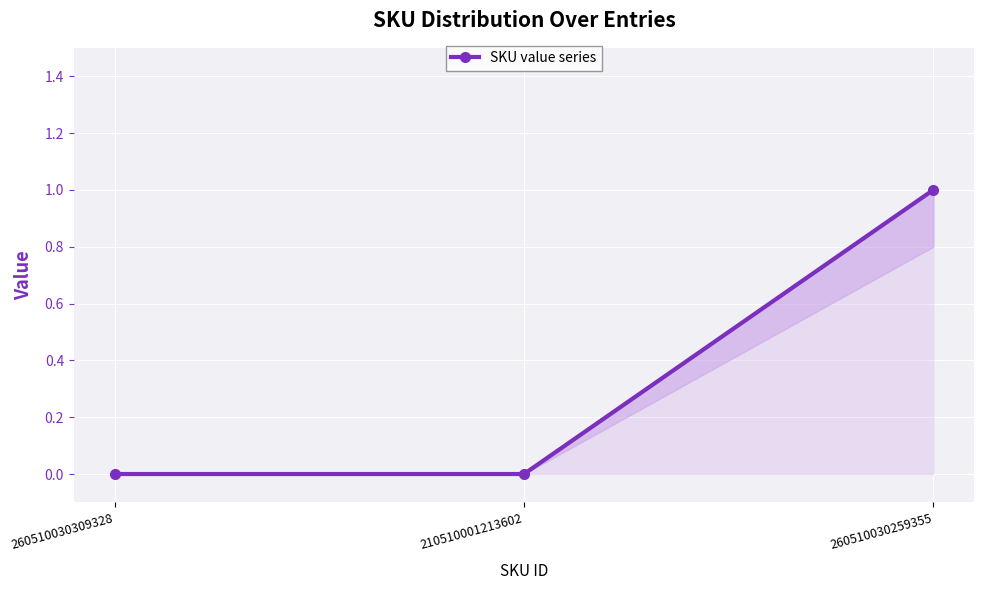

How many values are between 0 and 1?

3